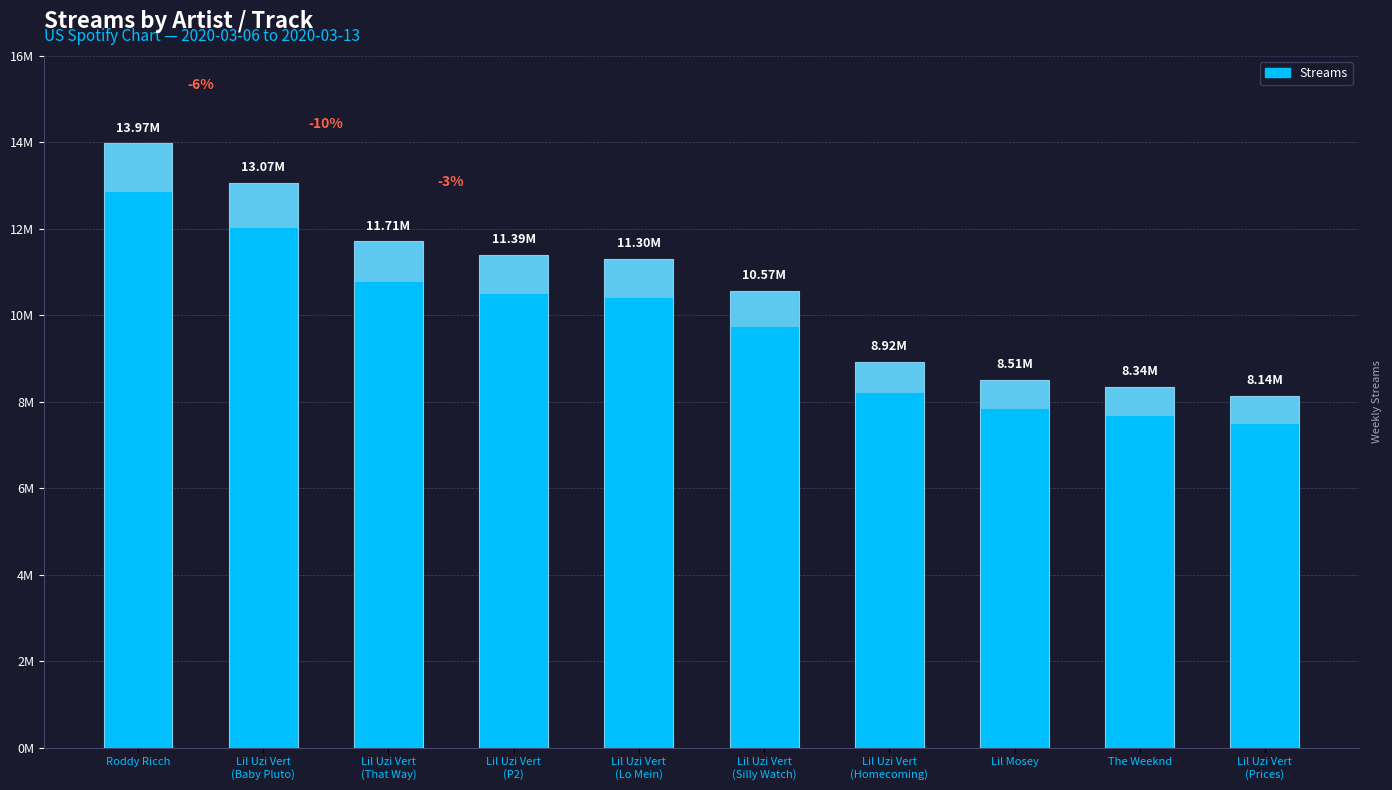

Rank the categories by value from lowest to highest.

Lil Uzi Vert
(Prices), The Weeknd, Lil Mosey, Lil Uzi Vert
(Homecoming), Lil Uzi Vert
(Silly Watch), Lil Uzi Vert
(Lo Mein), Lil Uzi Vert
(P2), Lil Uzi Vert
(That Way), Lil Uzi Vert
(Baby Pluto), Roddy Ricch